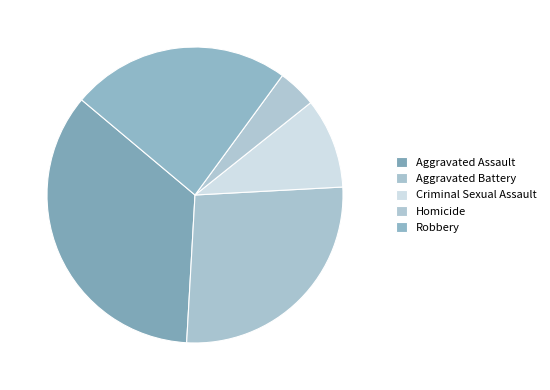

To the nearest percent, what is the difference between the largest and smallest slice percentages?

31%